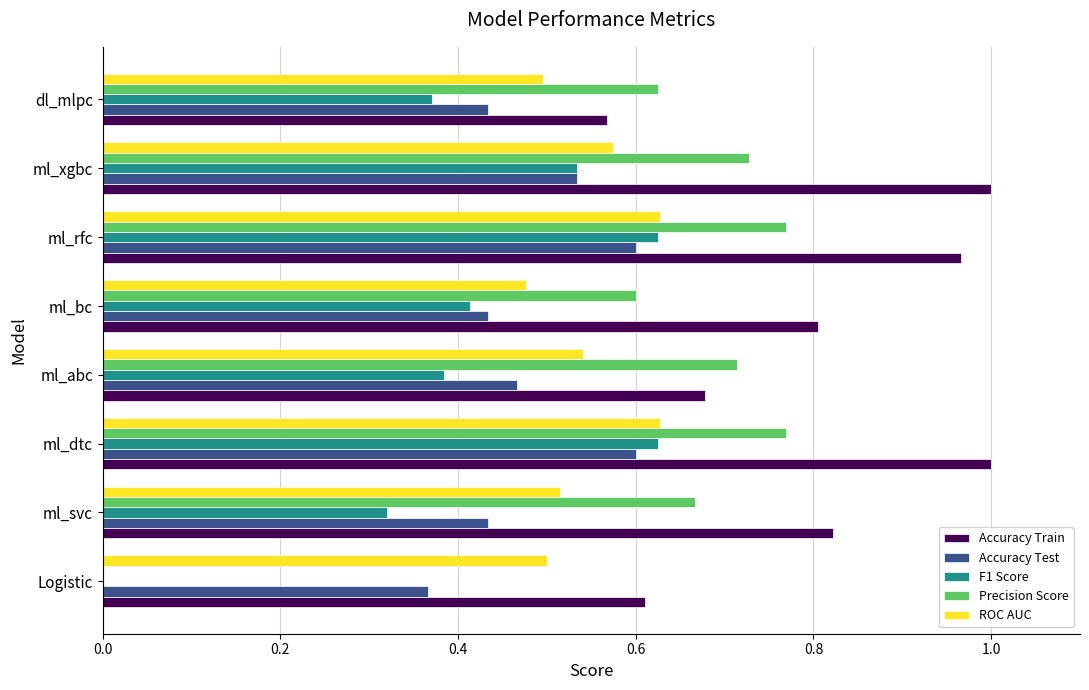

The ROC AUC series shows 0.5 at Logistic. True or false?

True